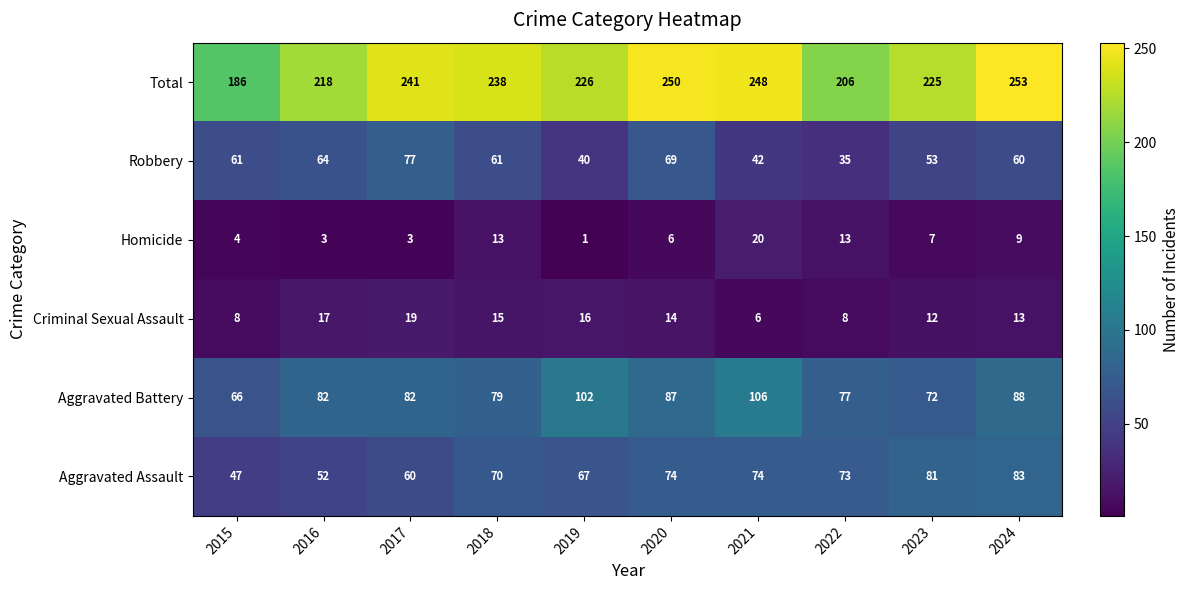

At which category is the sum across all series the highest?

2024